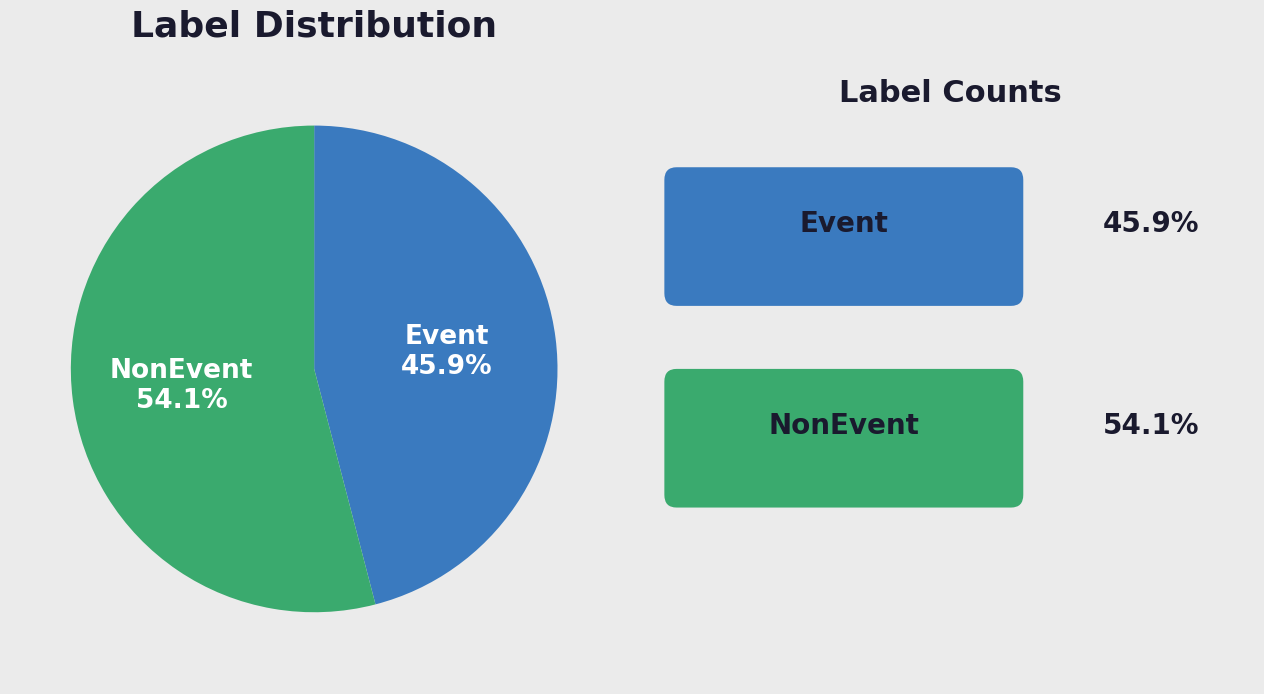

Is there a majority slice in this chart?

Yes